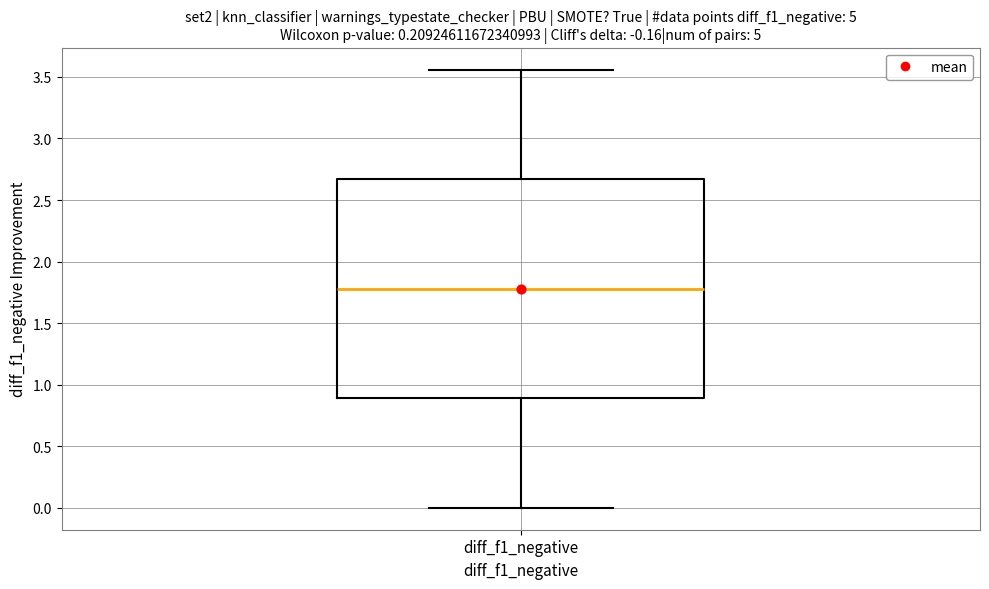

Transcribe this box plot: give where the median line is, the range the box spans, and where the two whiskers end, as read against the y-axis. The values are not printed on the chart, so give them approximately, as read against the axis.

median 1.80, box 0.90 to 2.65, whiskers 0.00 to 3.55